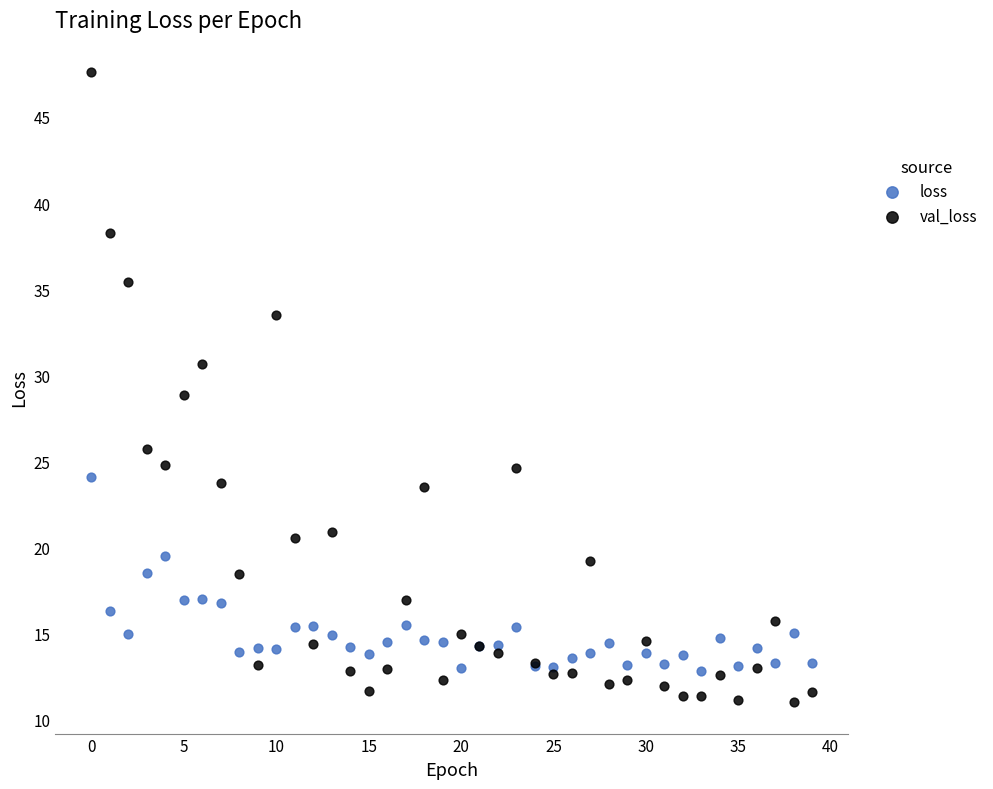

Which series has the largest Y range (max minus min)?

val_loss